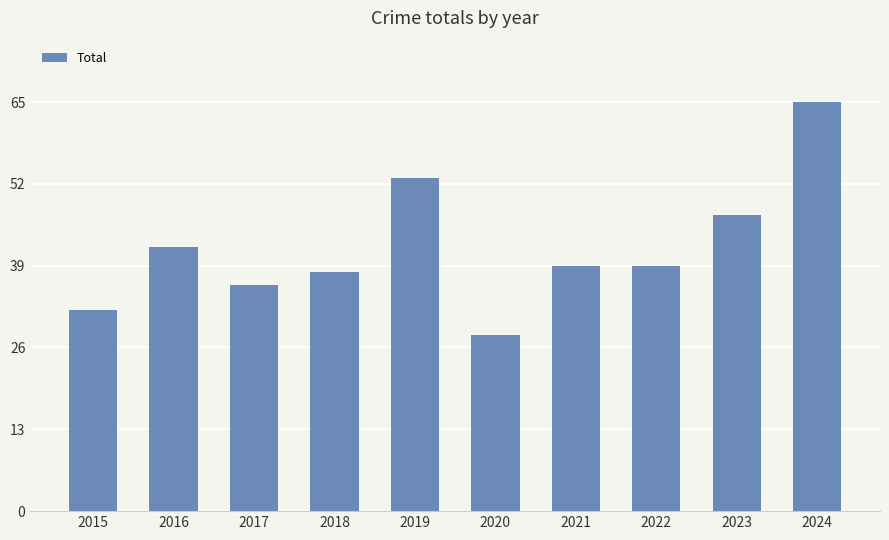

Reading left to right, extract all data points from this chart.

32	42	36	38	53	28	39	39	47	65